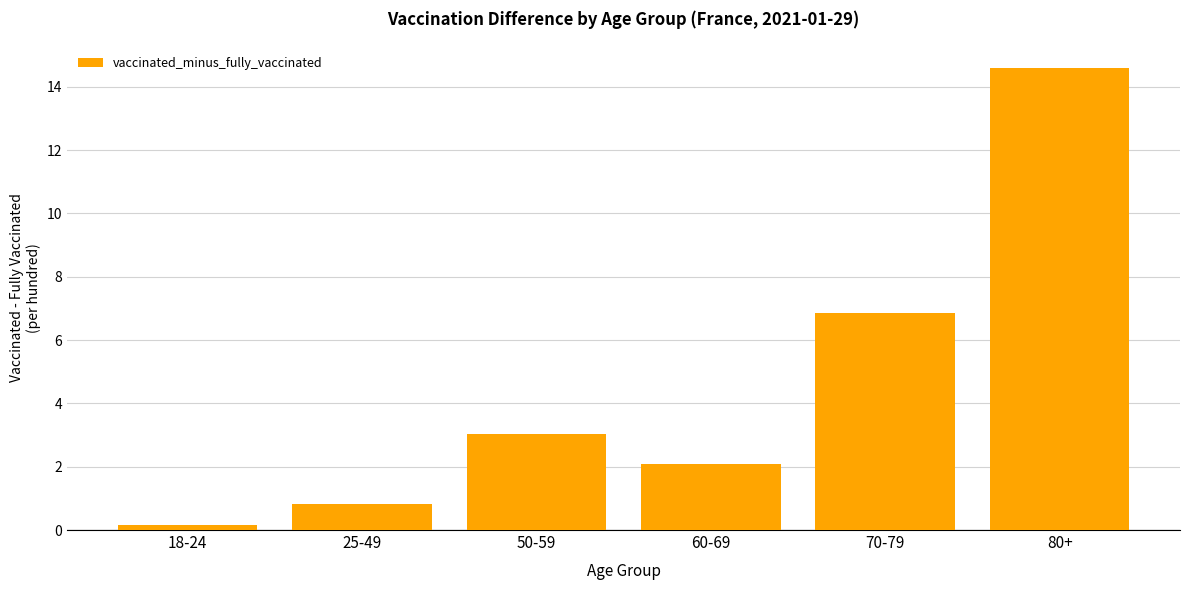

List the labels in order of value, smallest first.

18-24, 25-49, 60-69, 50-59, 70-79, 80+